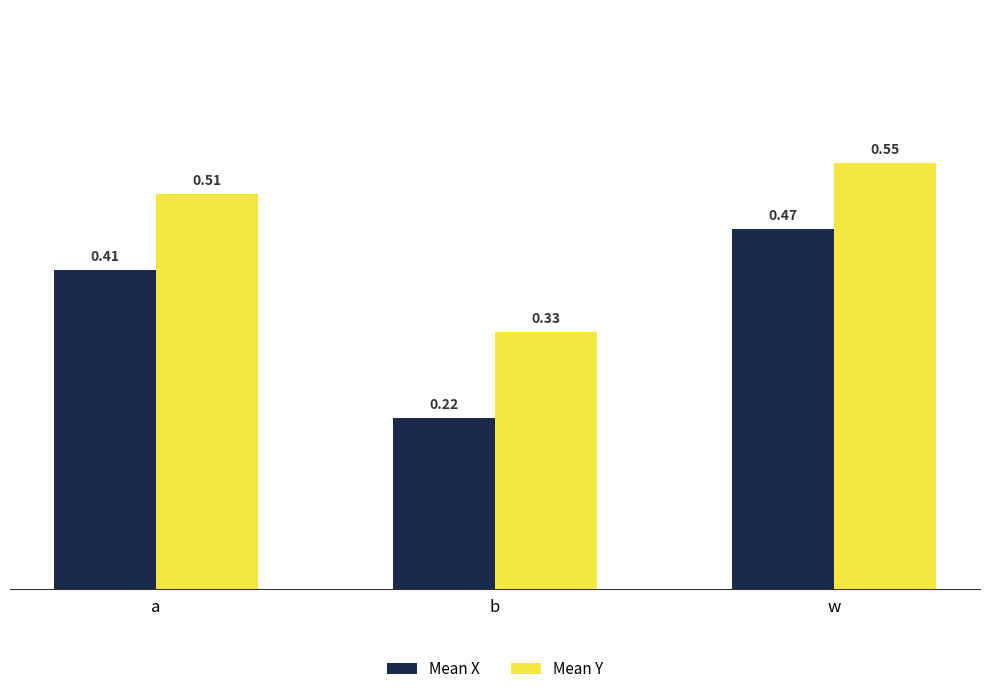

How many Mean Y values are between 0 and 1?

3